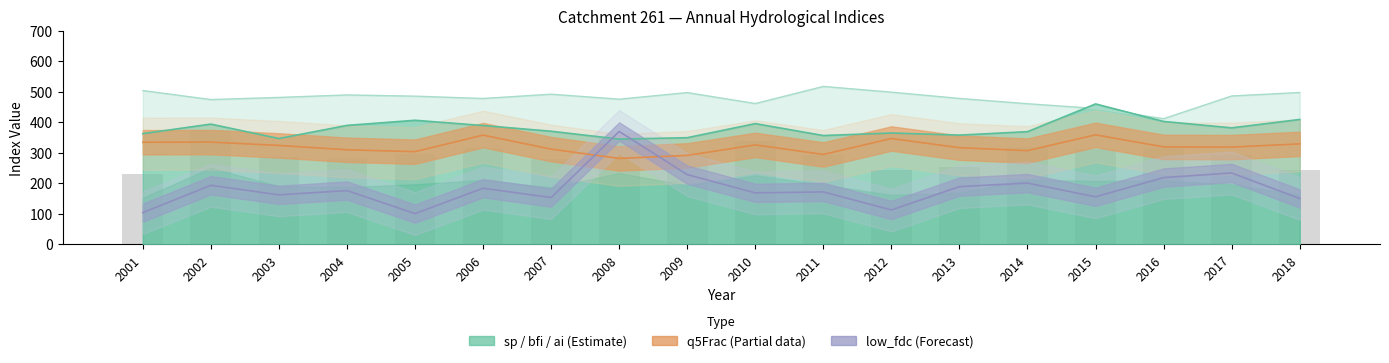

Read the low_fdc value at 2002.

193.8